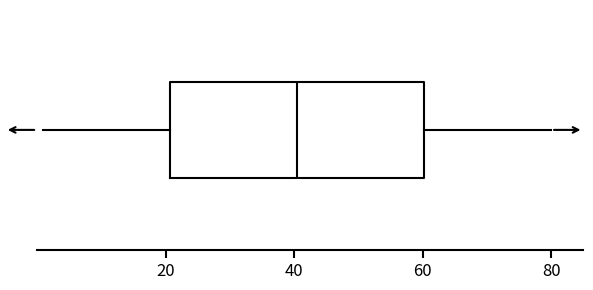

Read this box plot against the x-axis: the position of the median line, the range covered by the box, and the ends of both whiskers. The values are not printed on the chart, so give them approximately, as read against the axis.

median 40, box 20 to 60, whiskers 2 to 80